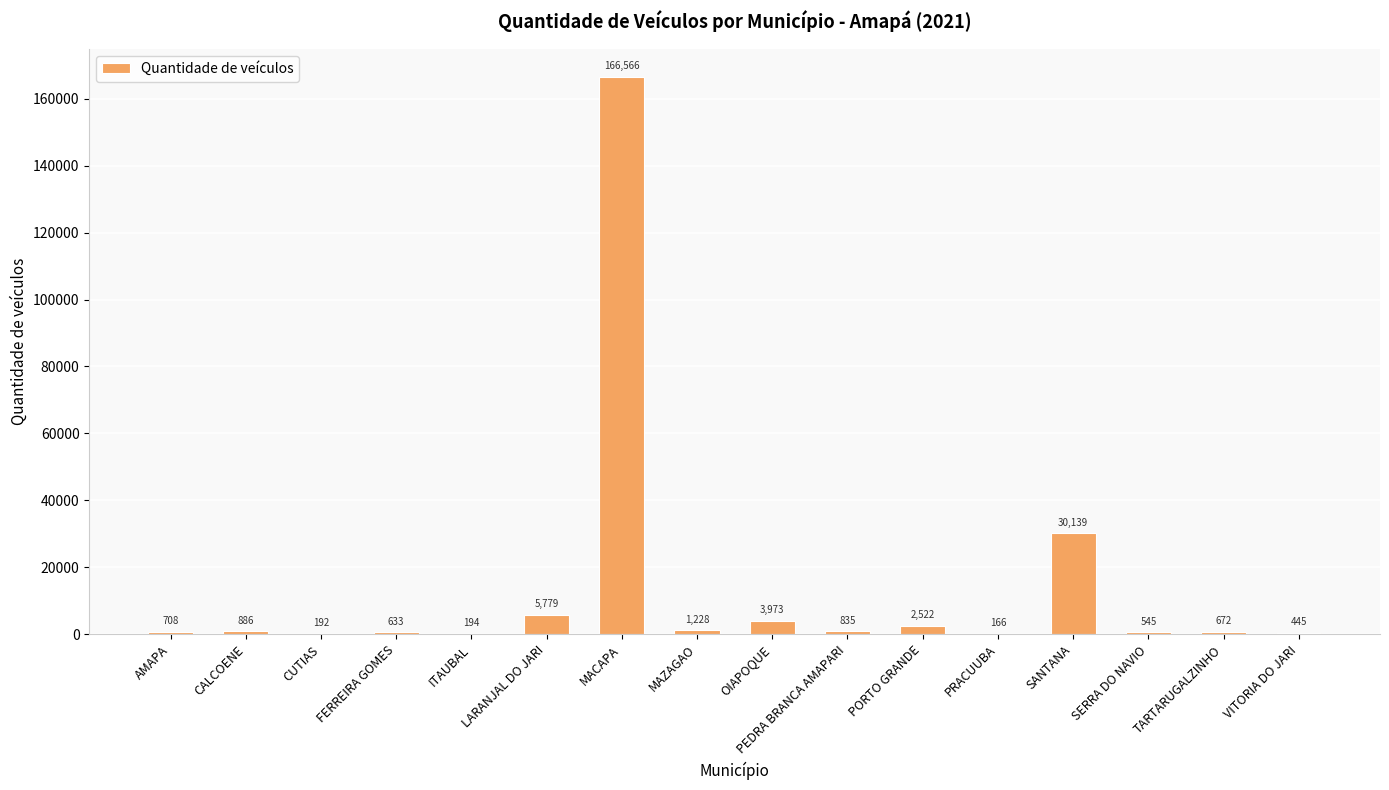

The chart shows a value of 166 at PRACUUBA. True or false?

True